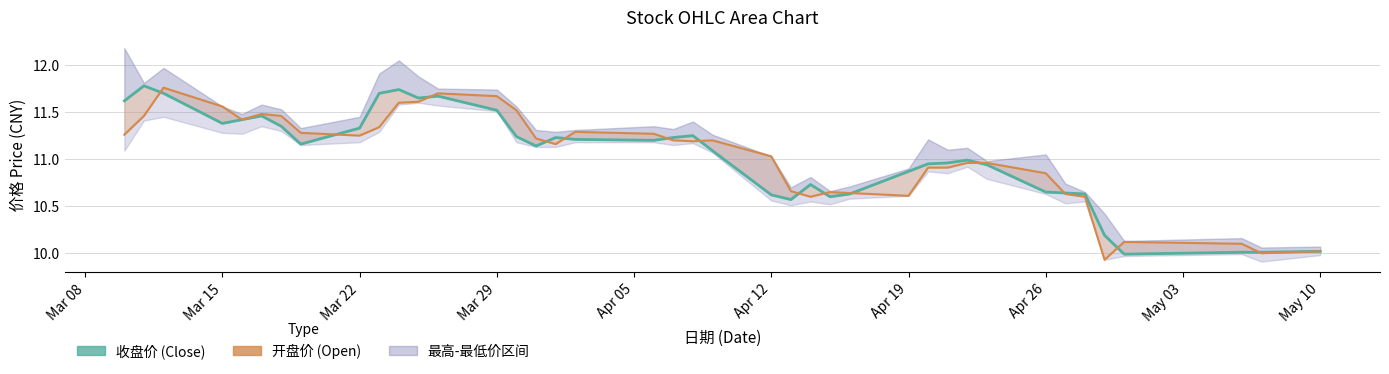

Which series ends up on top after the final intersection of 开盘价 (Open) and 收盘价 (Close)?

收盘价 (Close)